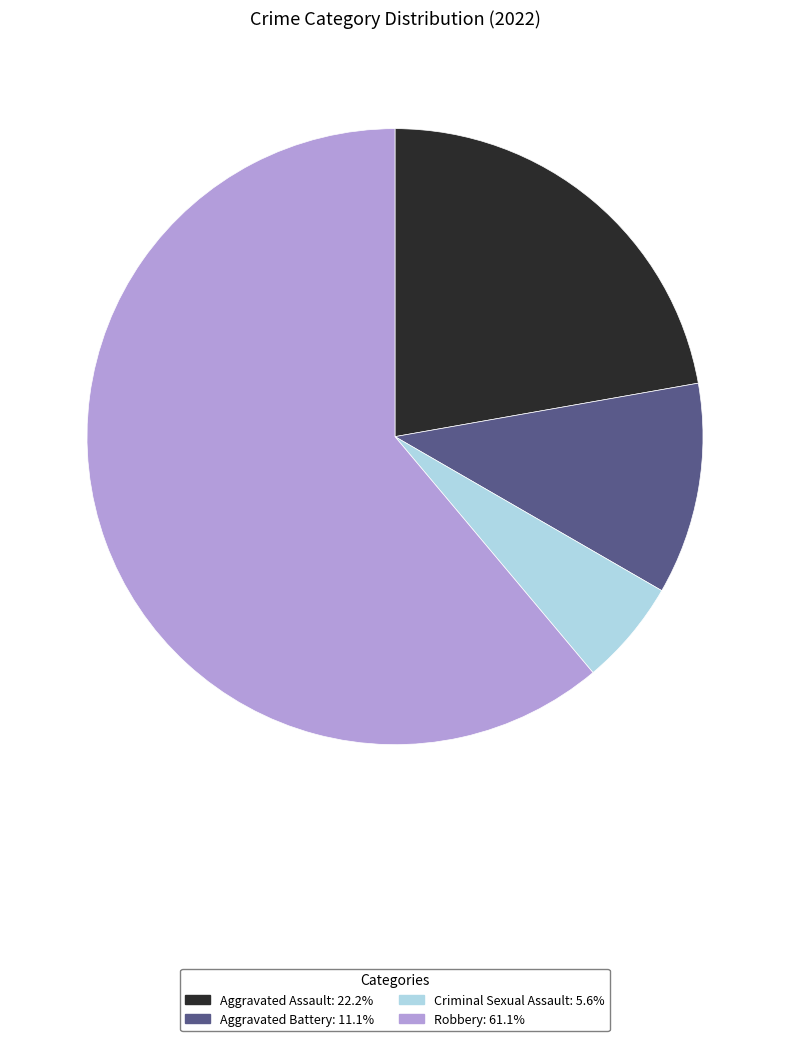

Between Aggravated Assault and Robbery, which is larger?

Robbery